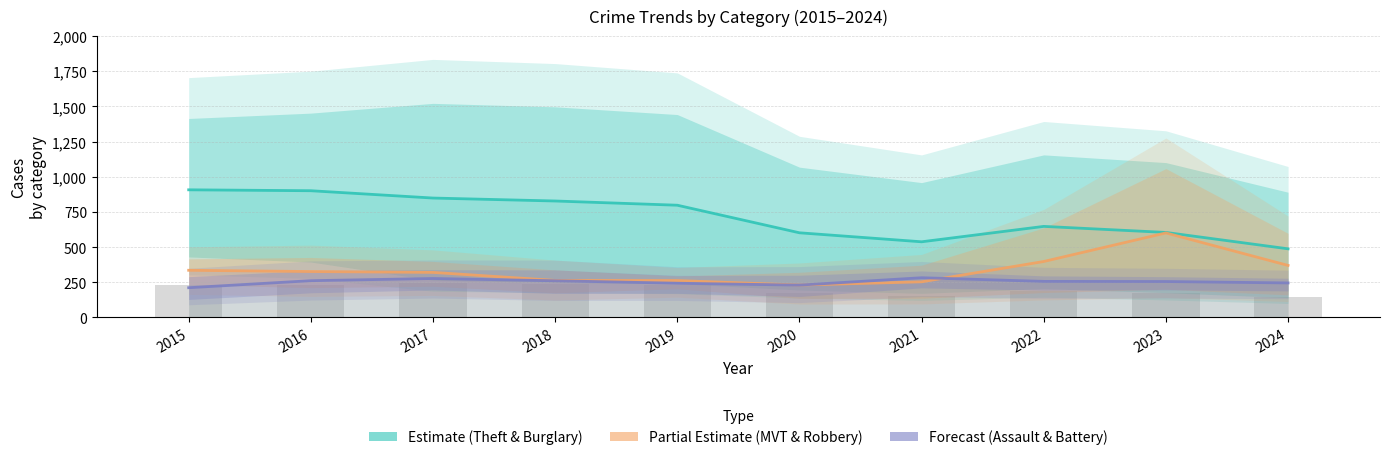

Is the value of Partial Estimate at 2018 greater than the value of Forecast at 2017?

No